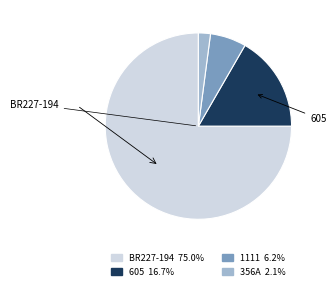

Is there a majority slice in this chart?

Yes